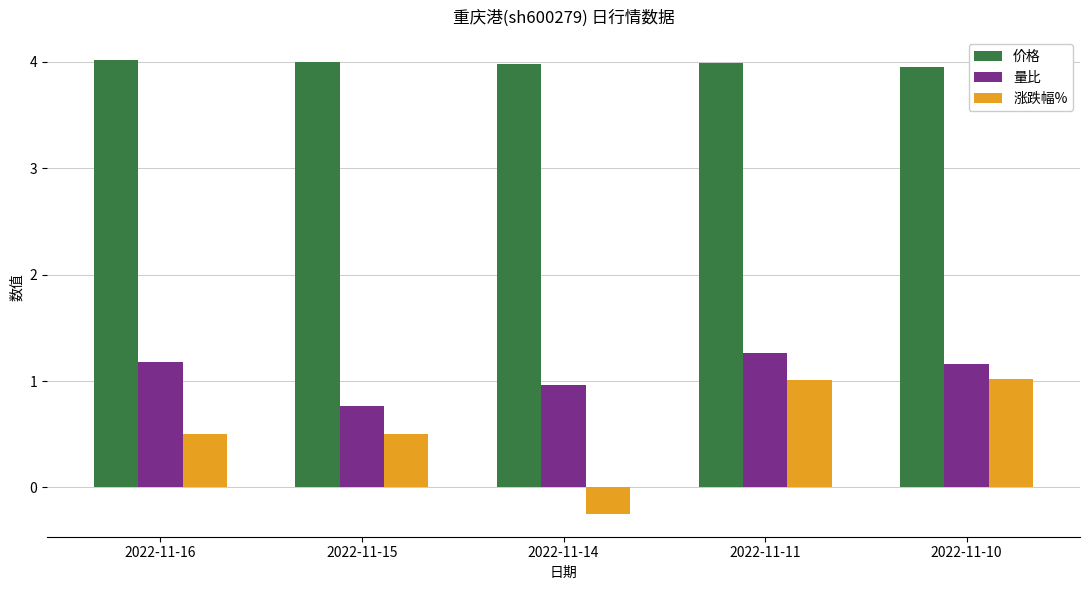

How many data points in 涨跌幅% are less than 0?

1